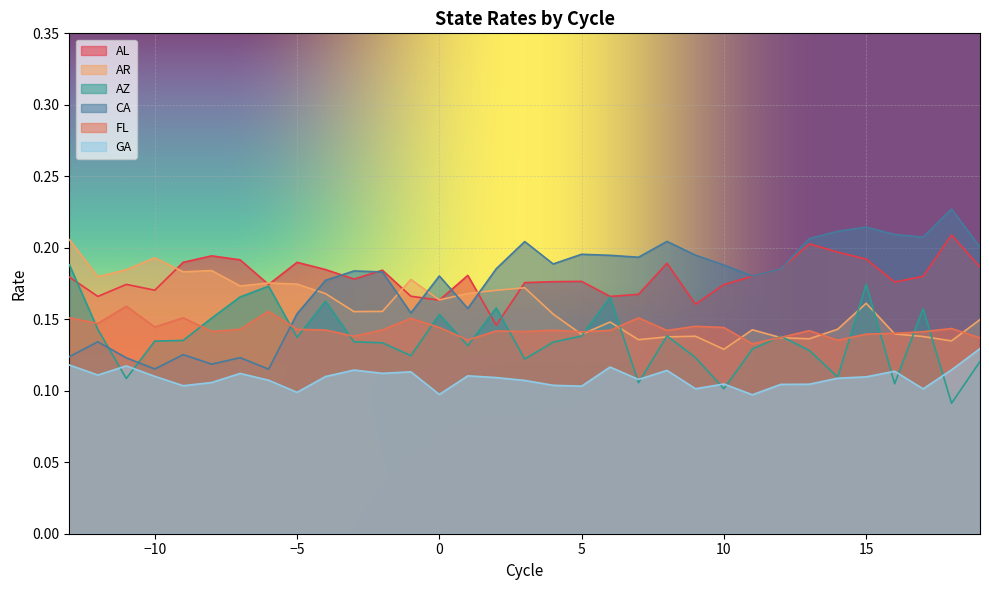

What are all the series names shown in the legend?

AL, AR, AZ, CA, FL, GA